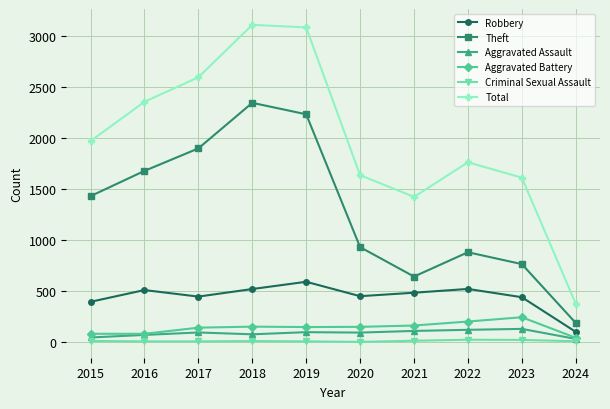

True or false: Robbery has a value of 446 at 2017.

True